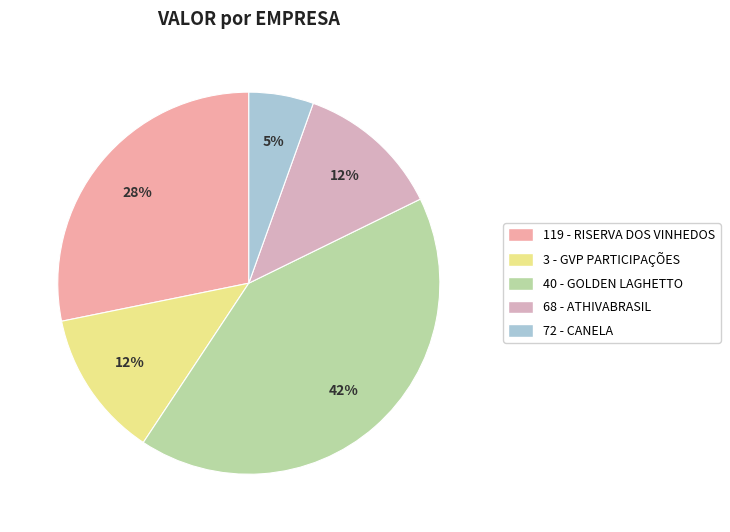

Does any single category account for the majority?

No